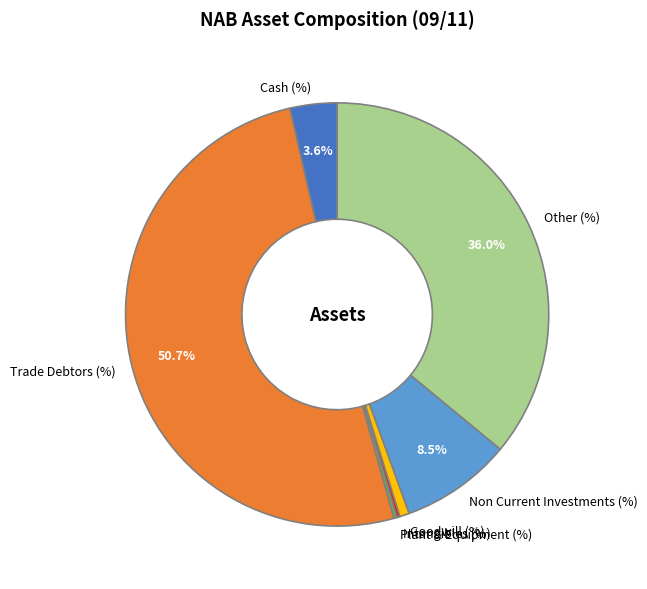

Which slice represents more than half of the pie?

Trade Debtors (%)